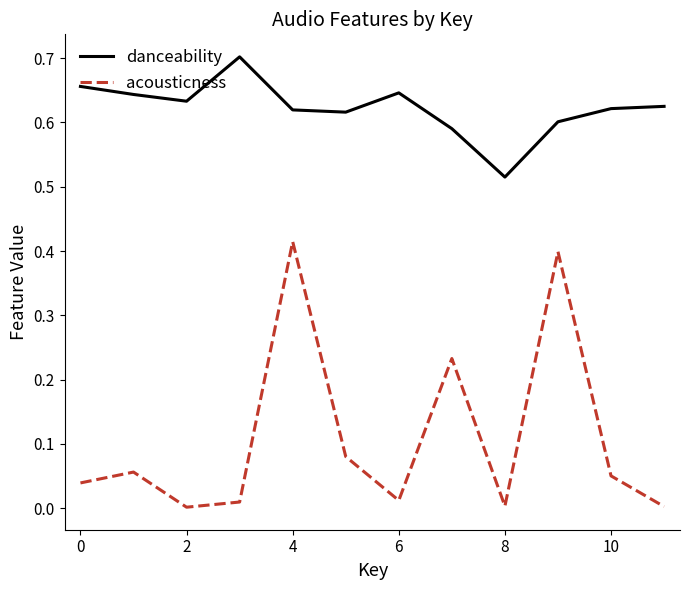

Rank the series by their maximum value, from highest to lowest.

danceability, acousticness